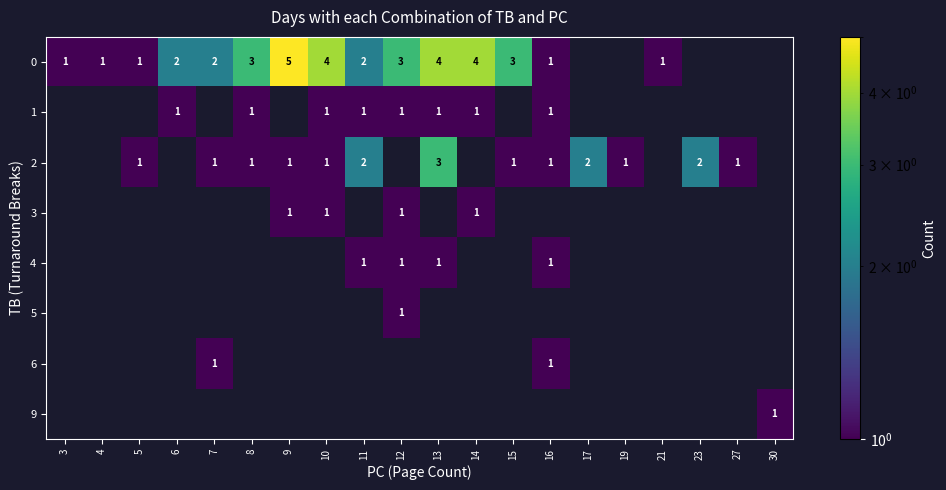

Which category has the highest value across all series?

9